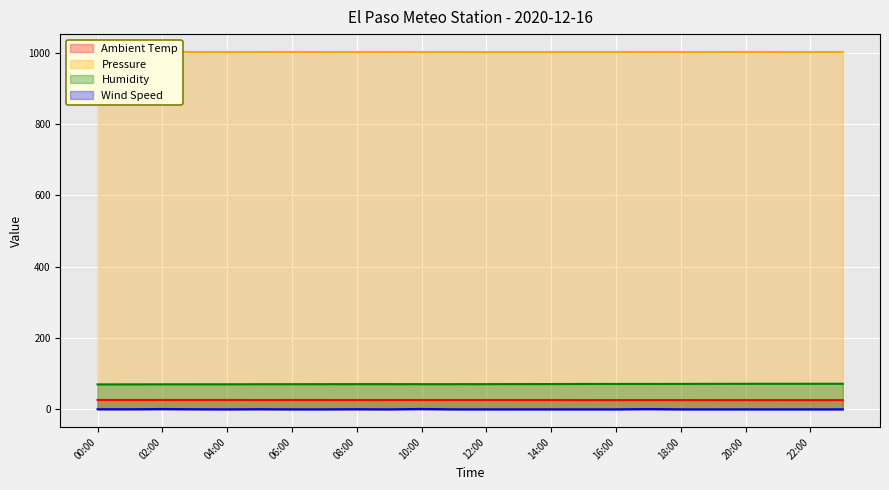

What is the difference between the maximum and minimum values in the Ambient Temp series?

0.4